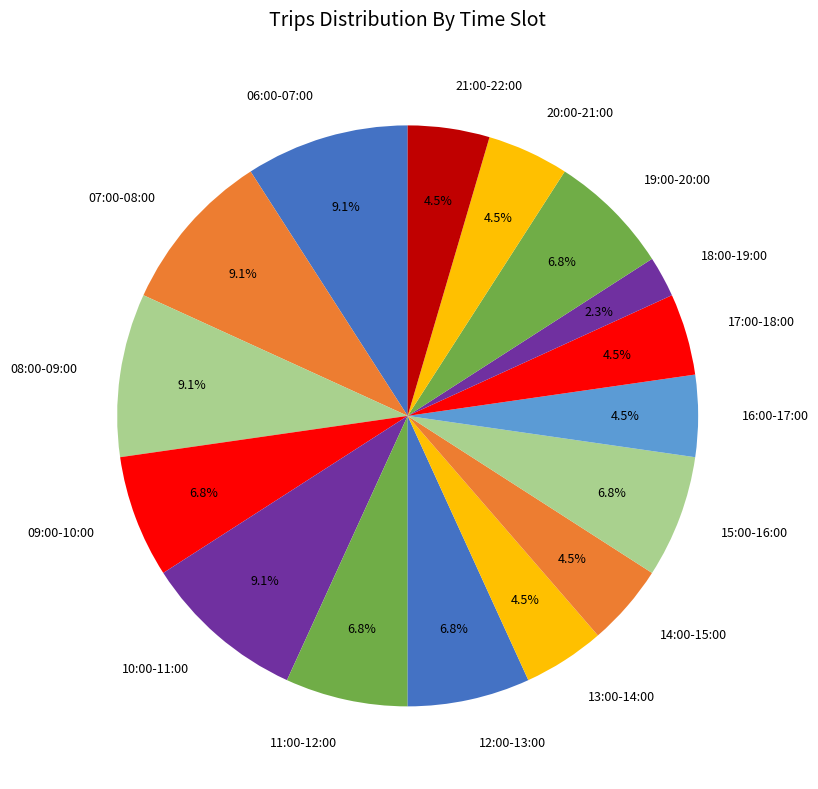

Between 19:00-20:00 and 08:00-09:00, which is larger?

08:00-09:00